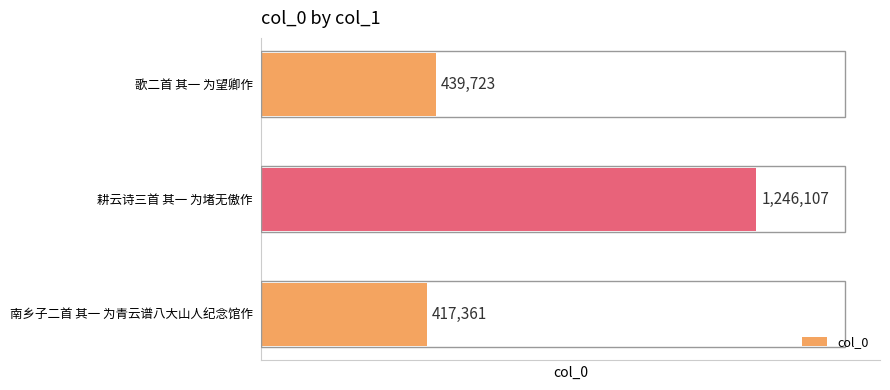

Rank the categories by value from lowest to highest.

南乡子二首 其一 为青云谱八大山人纪念馆作, 歌二首 其一 为望卿作, 耕云诗三首 其一 为堵无傲作